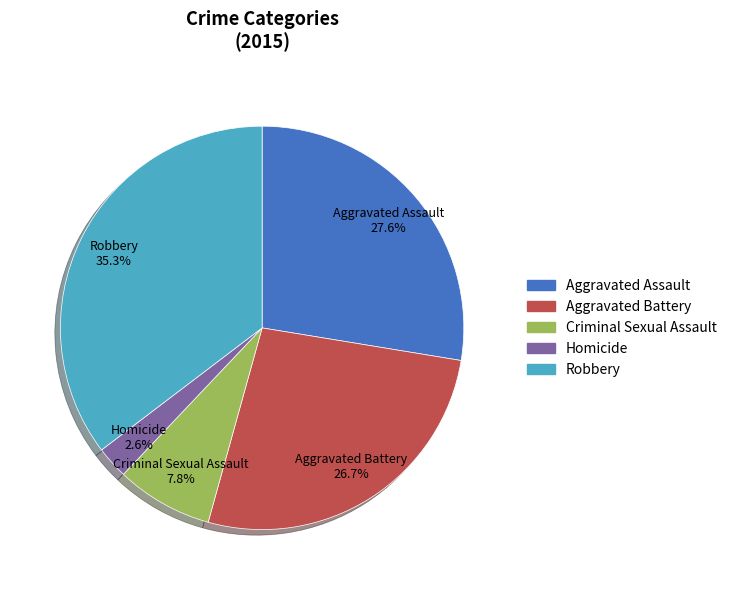

Which has a higher value, Criminal Sexual Assault or Robbery?

Robbery